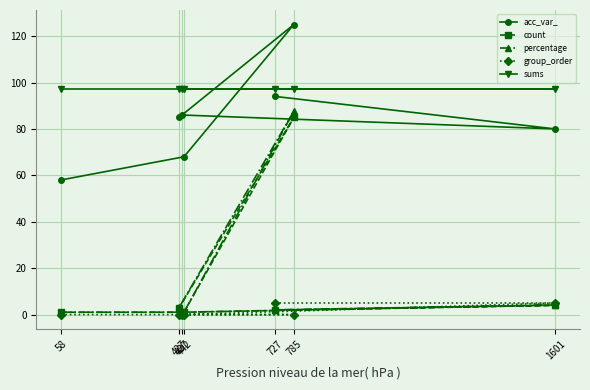

True or false: group_order has more than 1 points higher than both neighbors.

False